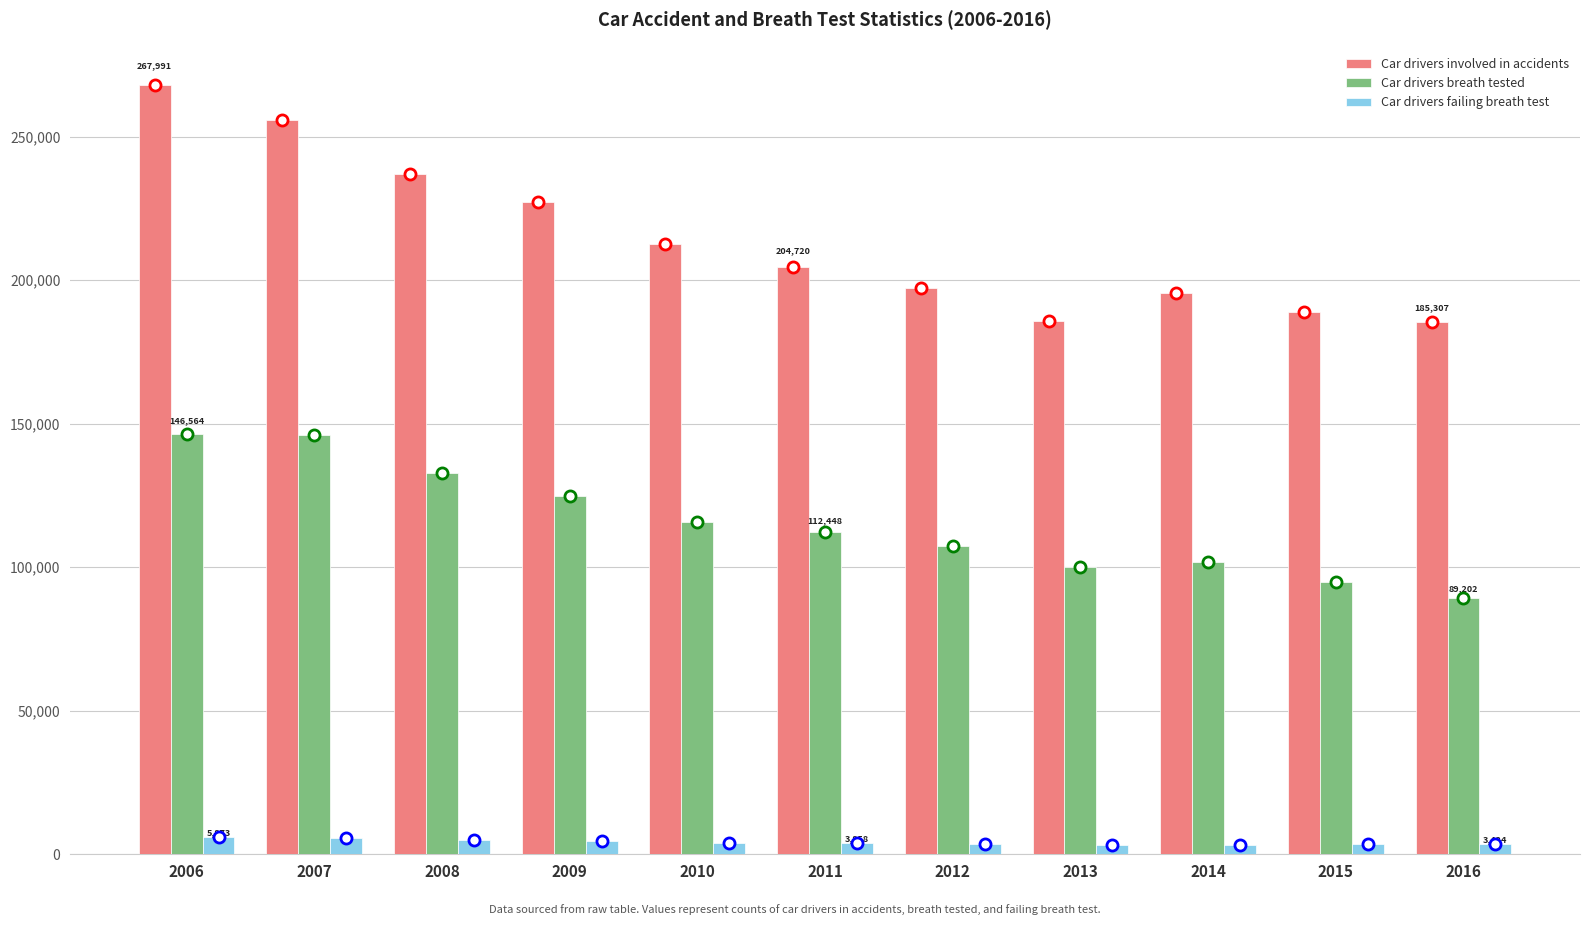

What is the difference between the second highest and second lowest values in the Car drivers breath tested series?

51063